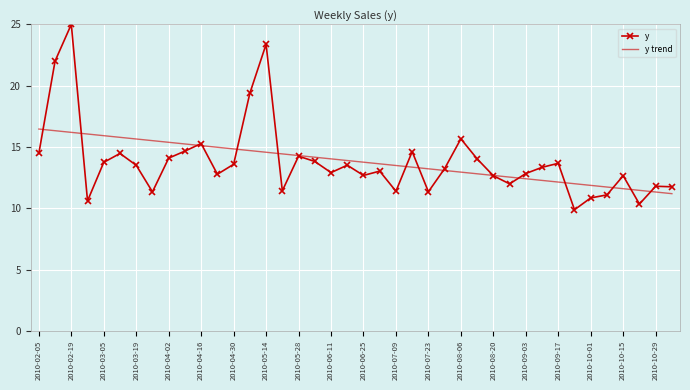

List the series in order of their peak value, lowest first.

y trend, y